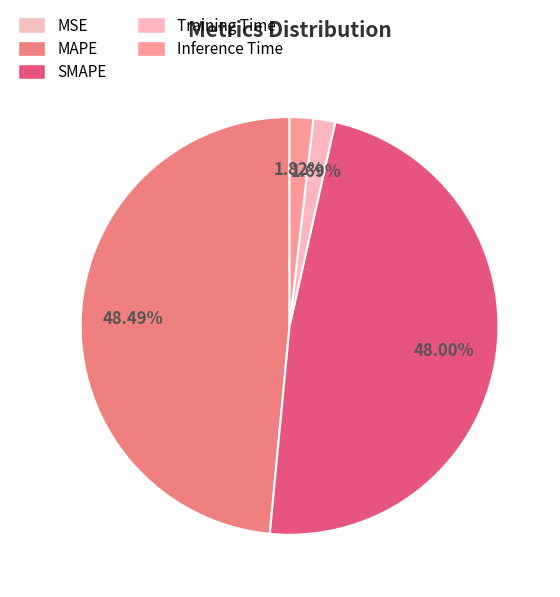

The Training Time slice represents 2% of the pie. True or false?

True